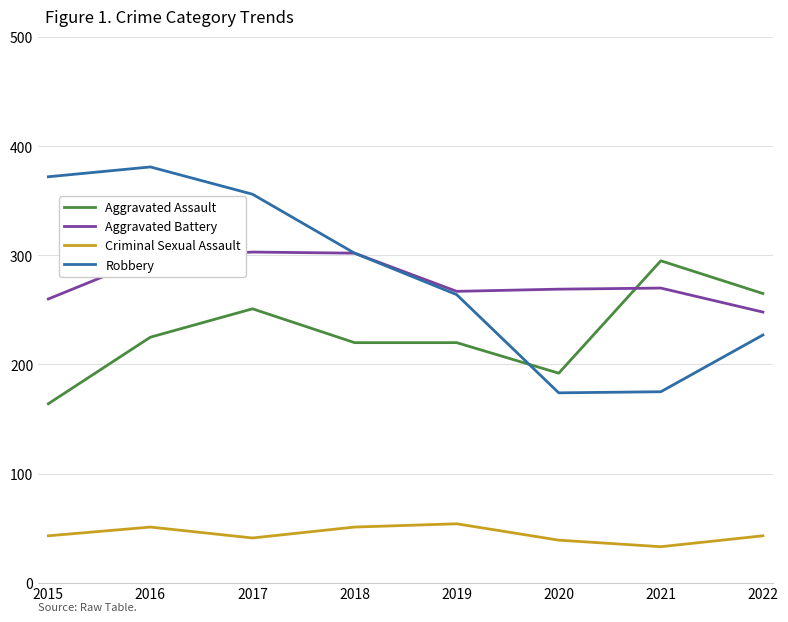

True or false: Aggravated Battery and Criminal Sexual Assault cross at least once.

False